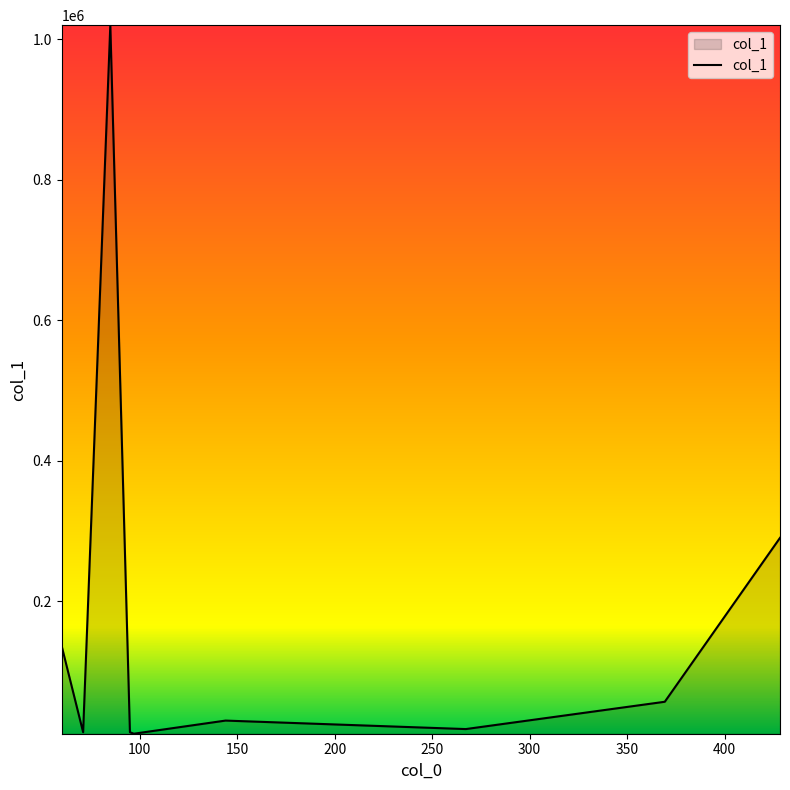

What is the greatest value displayed?

1020384.1